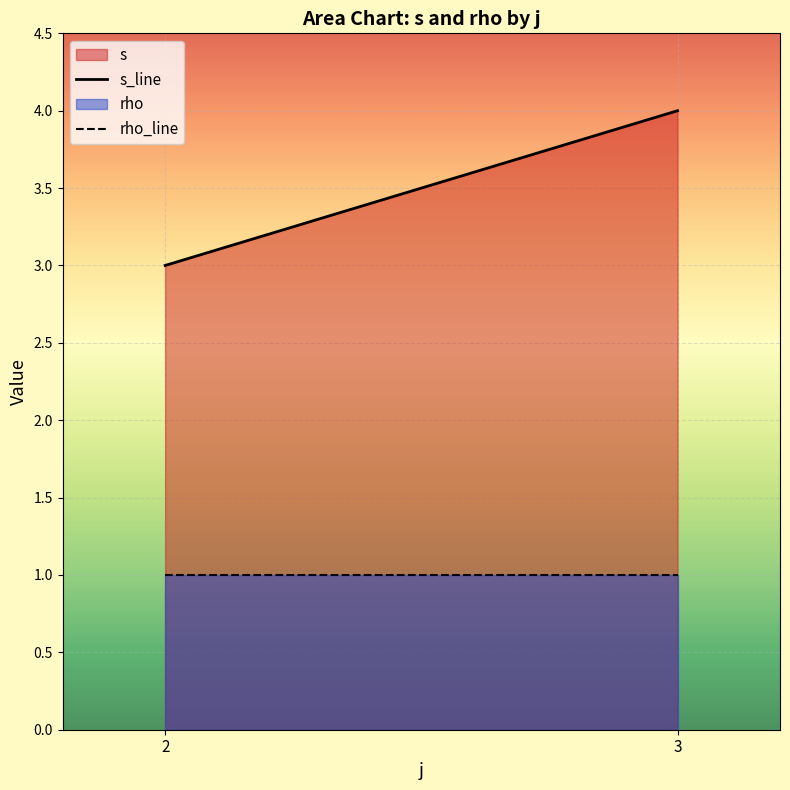

How many lines are shown in the chart?

2